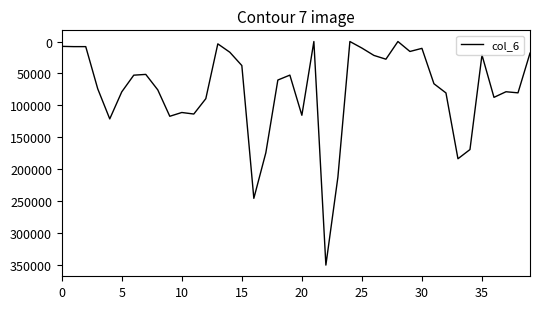

What is the average value?

76205